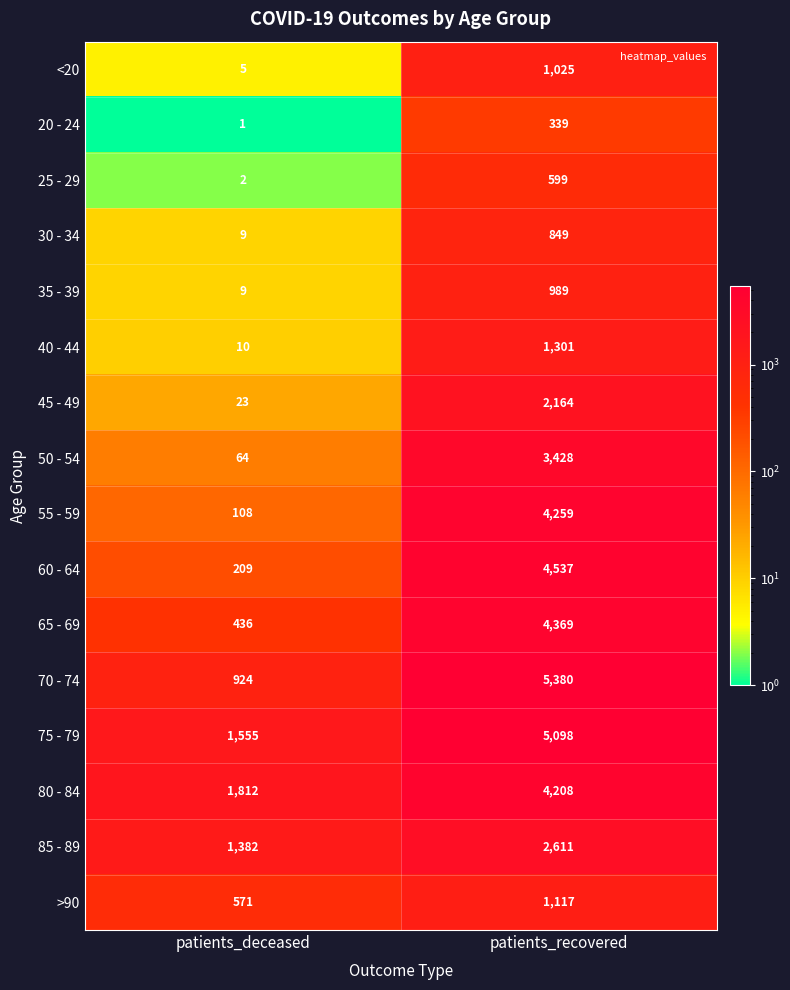

The >90 series shows 518 at patients_recovered. True or false?

False